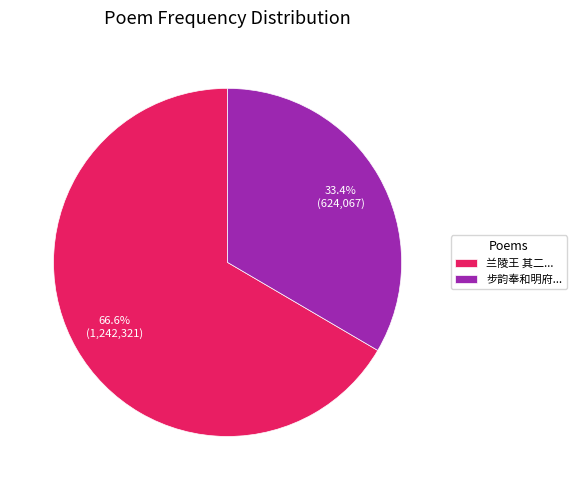

Which category has the smallest portion of the pie?

步韵奉和明府...